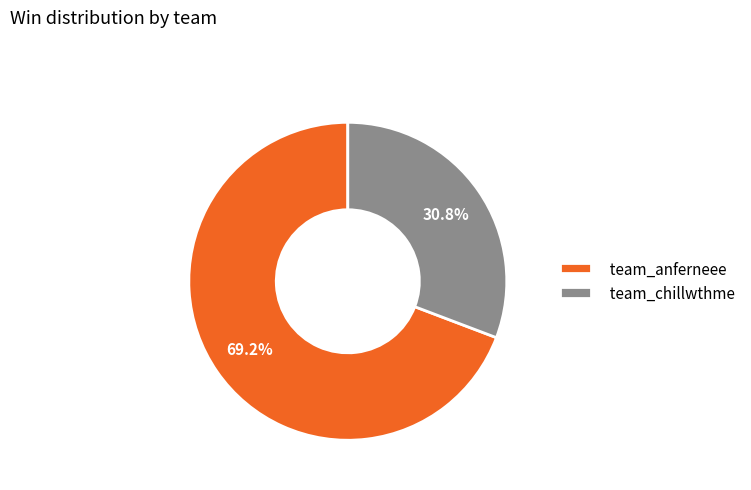

To the nearest percent, what portion does team_anferneee represent?

69%